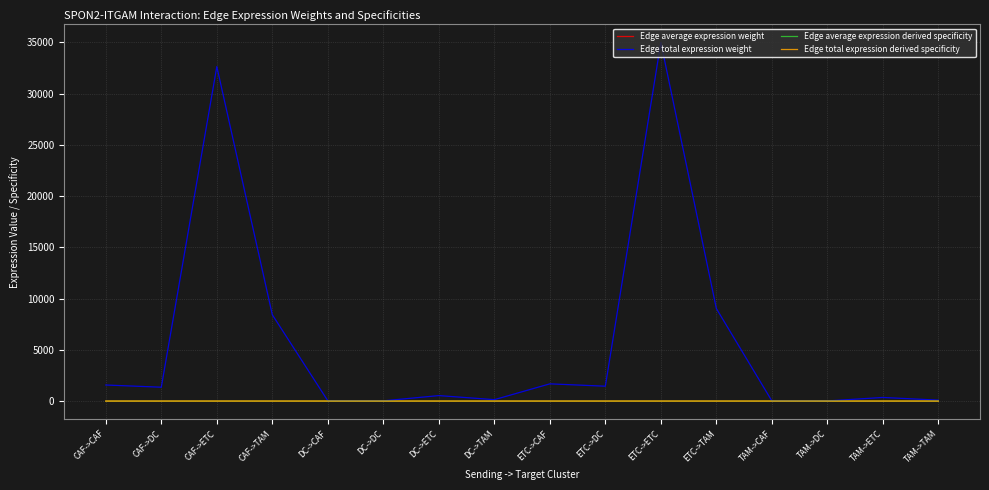

Which series has the largest total across all categories?

Edge total expression weight